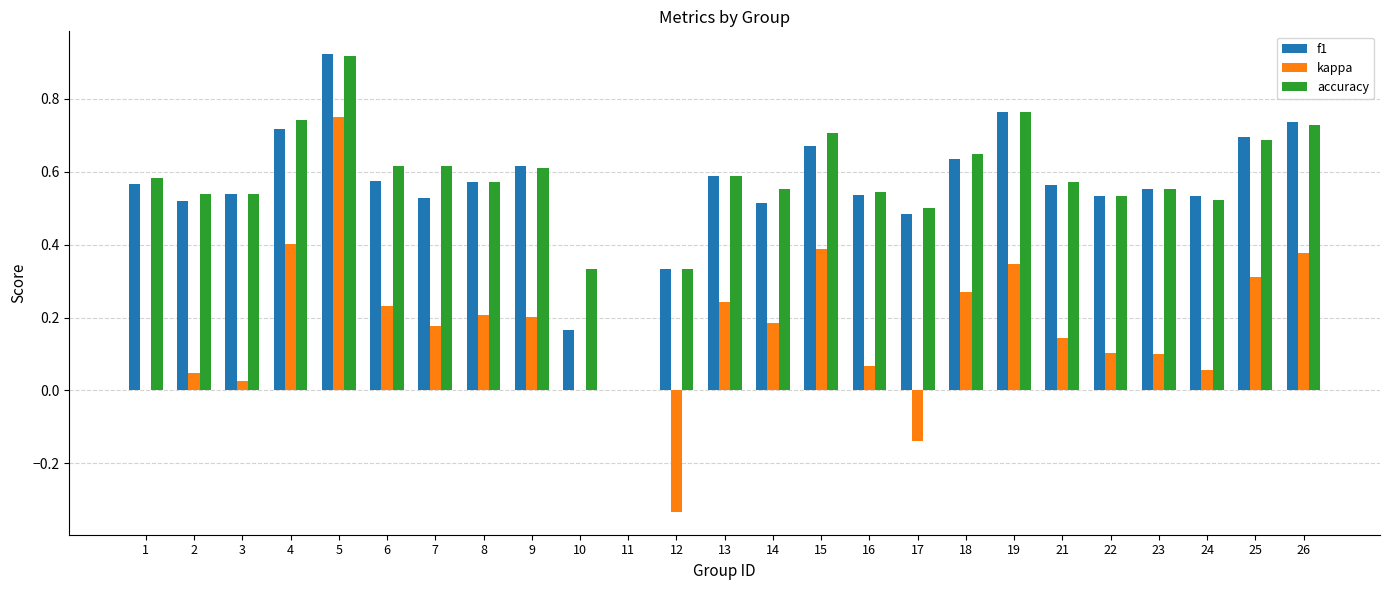

Which category has the highest value across all series?

5